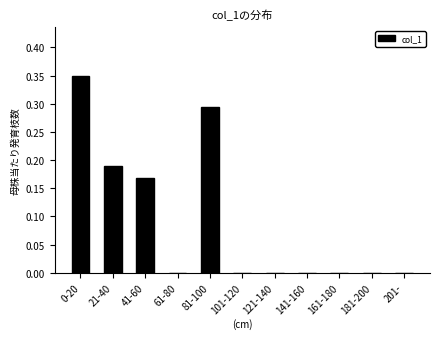

What is the sum of all values?

1.0